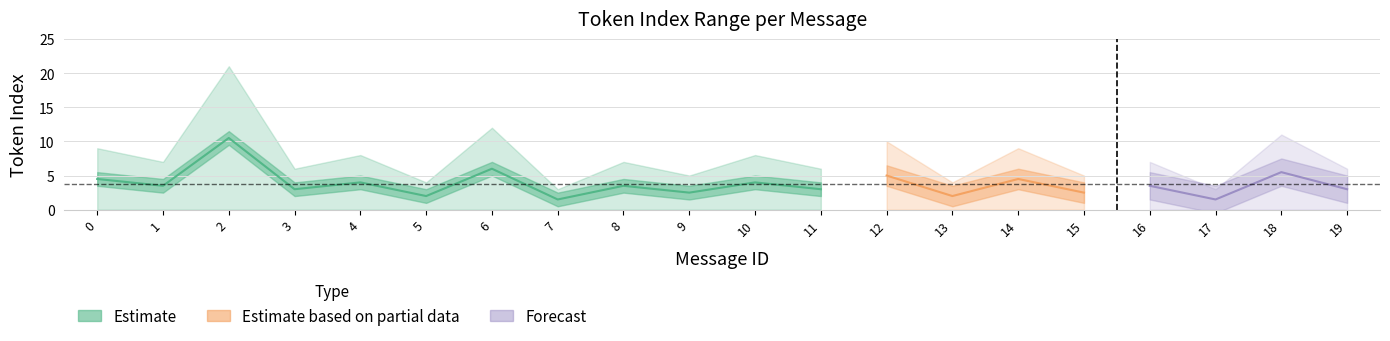

At which category does max_token_index reach its first local peak?

2